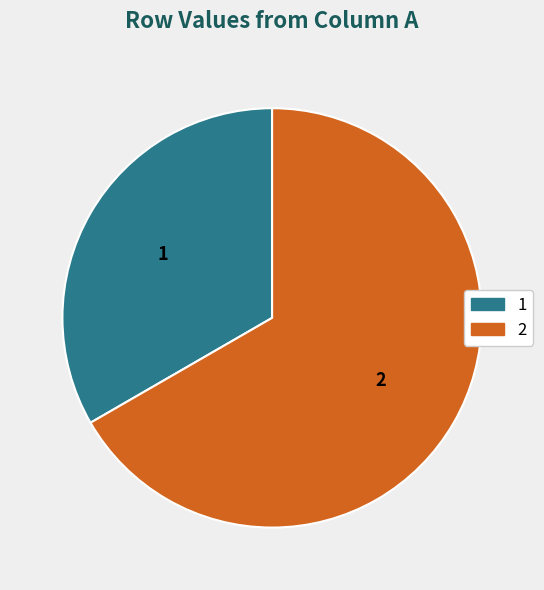

Does any single category account for the majority?

Yes